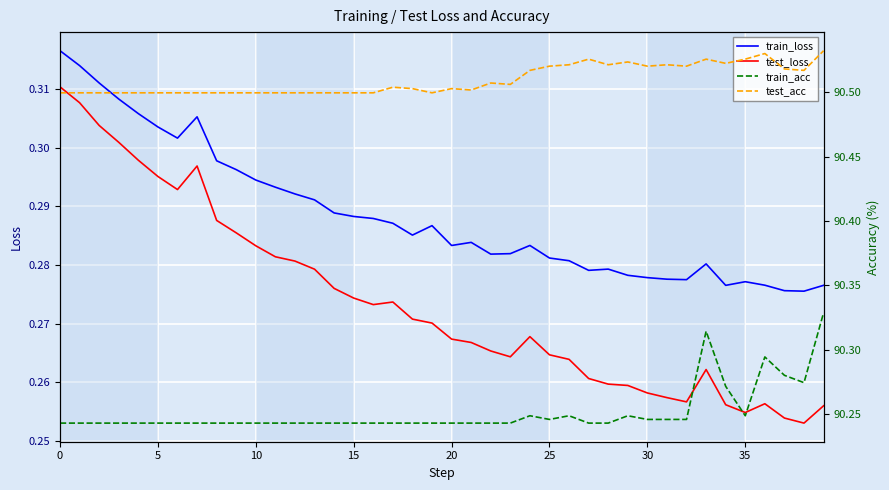

At which category does test_acc reach its first local valley?

19